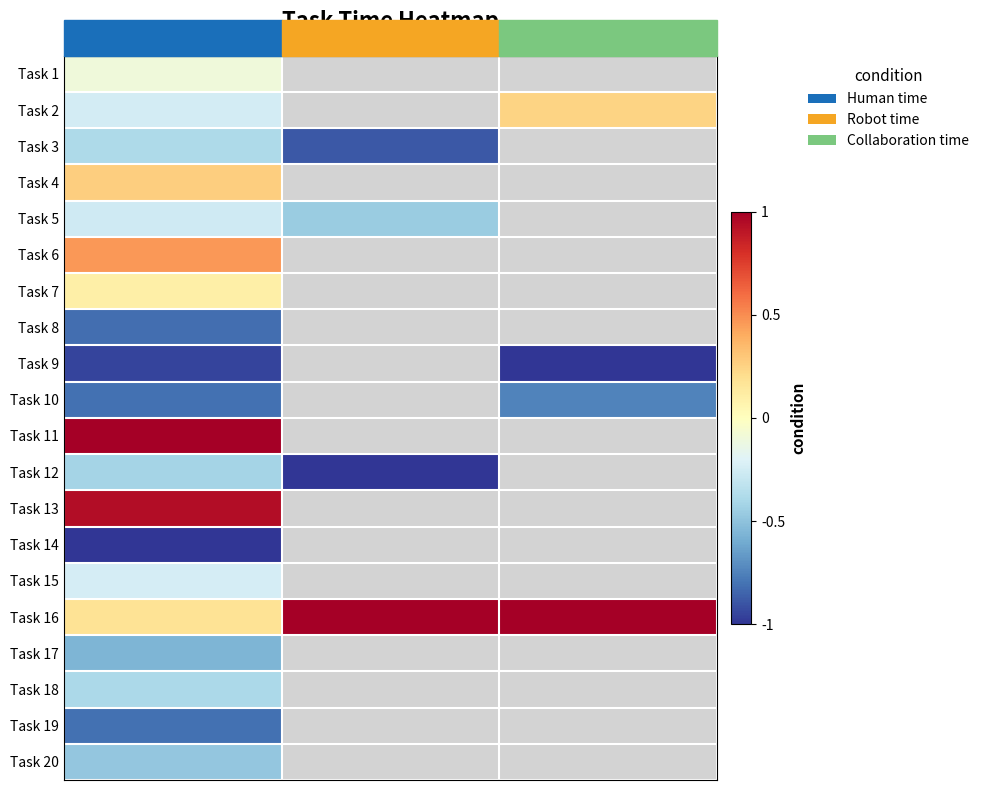

At how many categories does at least one series exceed 0?

3